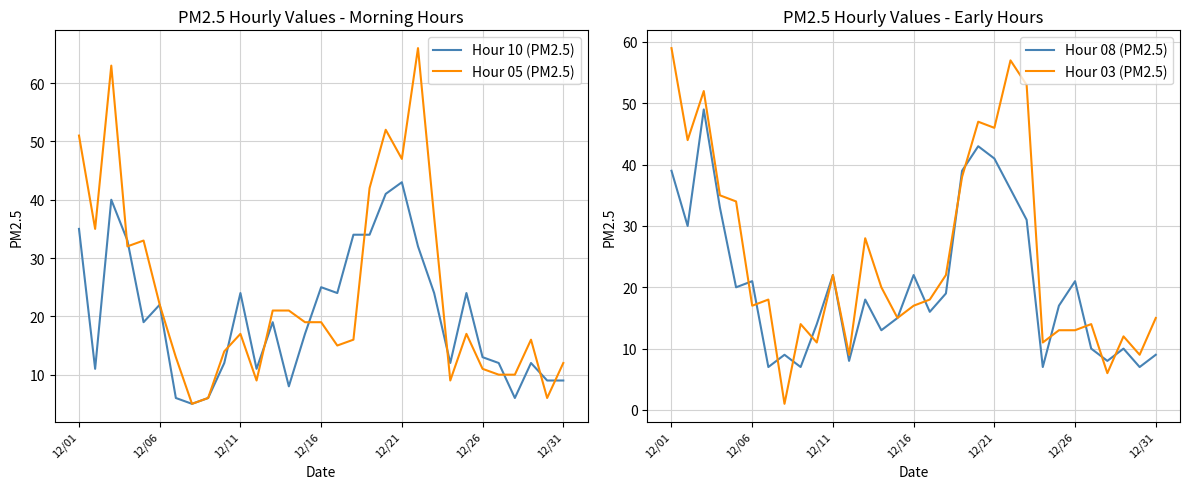

At which label does Hour 10 (PM2.5) reach its peak?

12/21